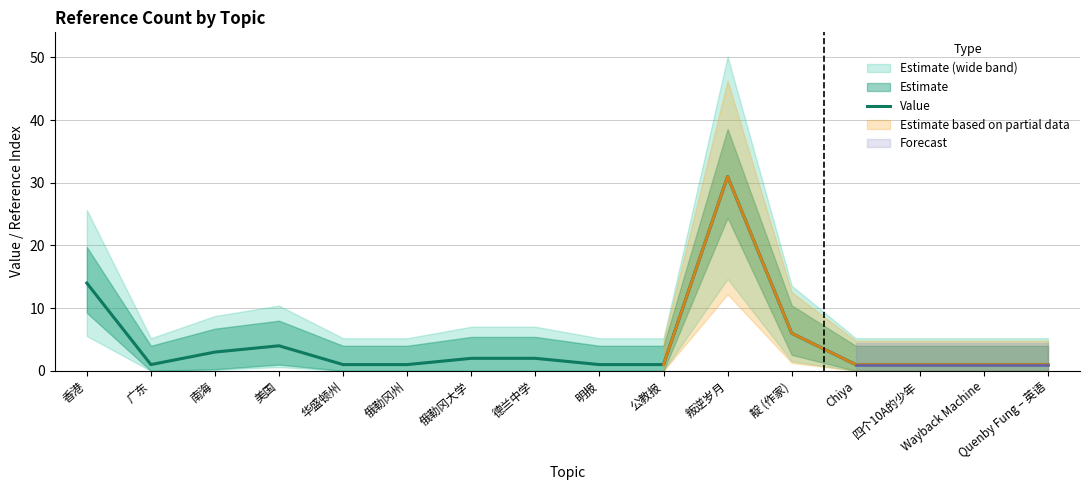

What is the label of the 7th point from the left?

俄勒冈大学